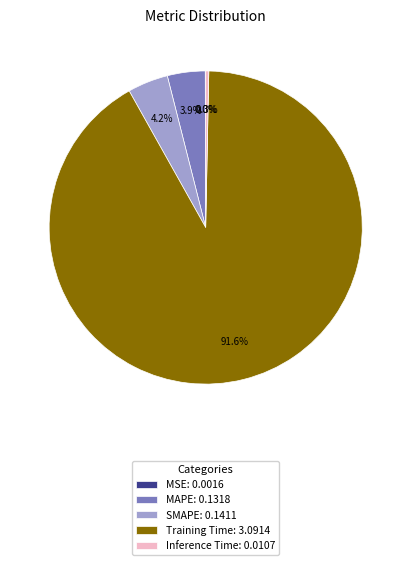

Is it true that Inference Time is 0% of the pie?

True